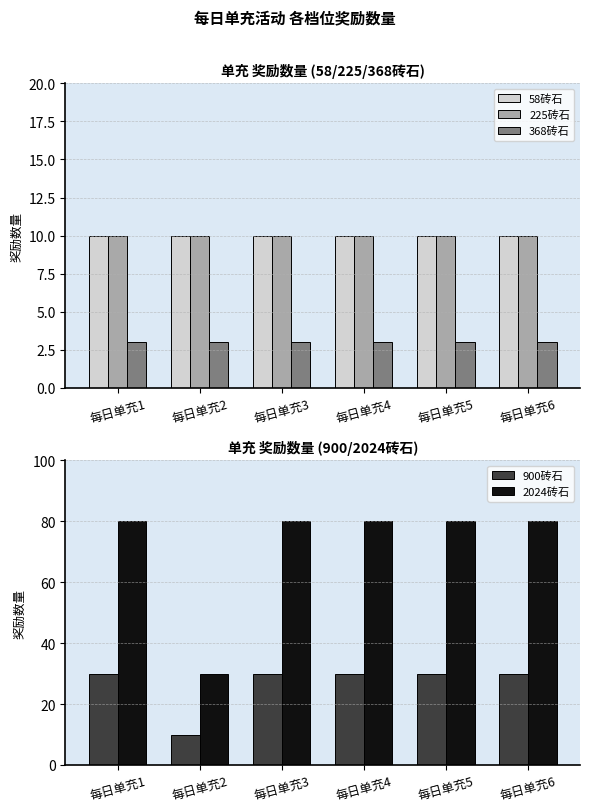

The value of 368砖石 at 每日单充3 is 3. True or false?

True